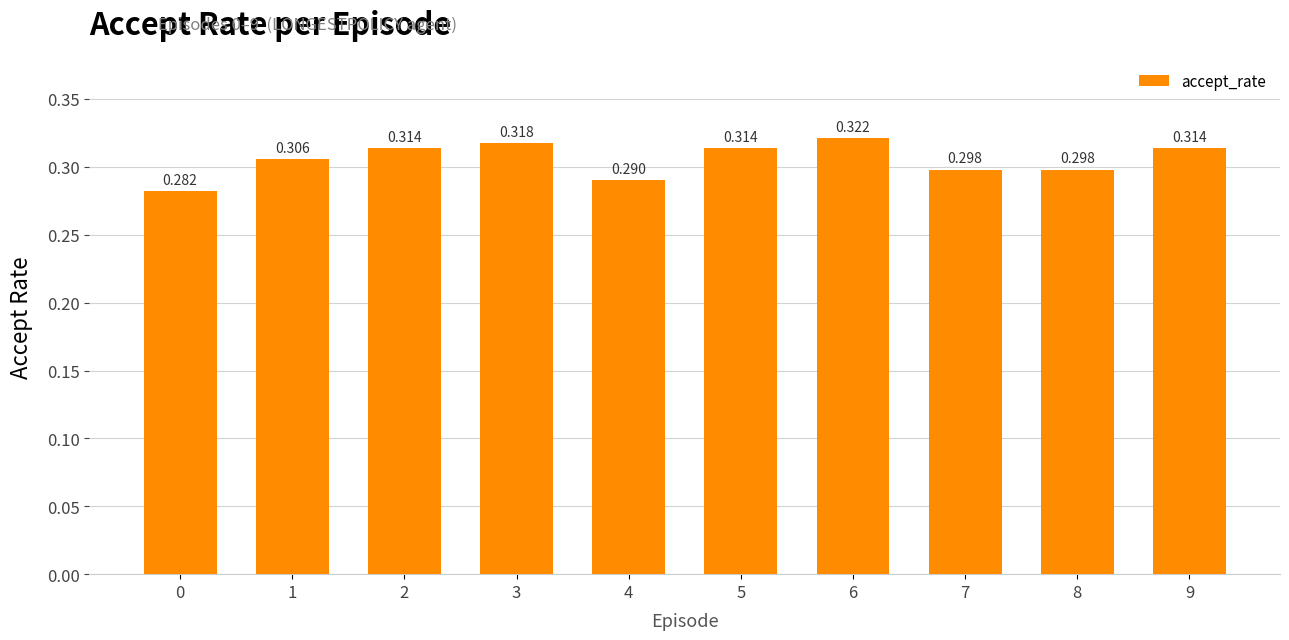

Which label corresponds to the largest value in the chart?

6